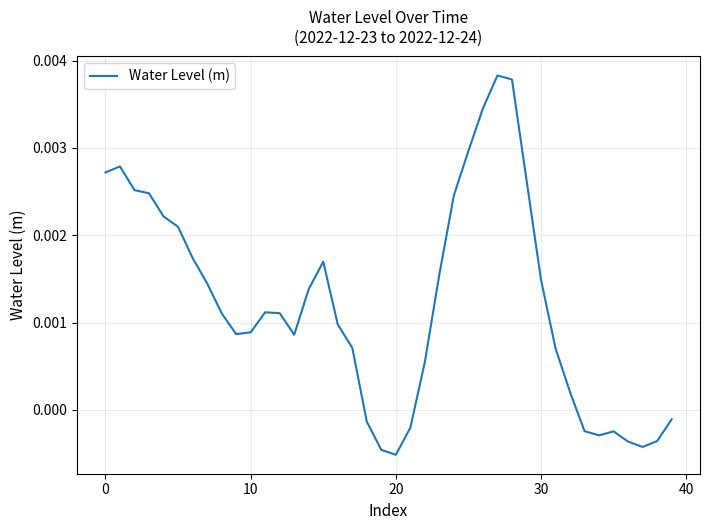

Which label corresponds to the largest value in the chart?

27